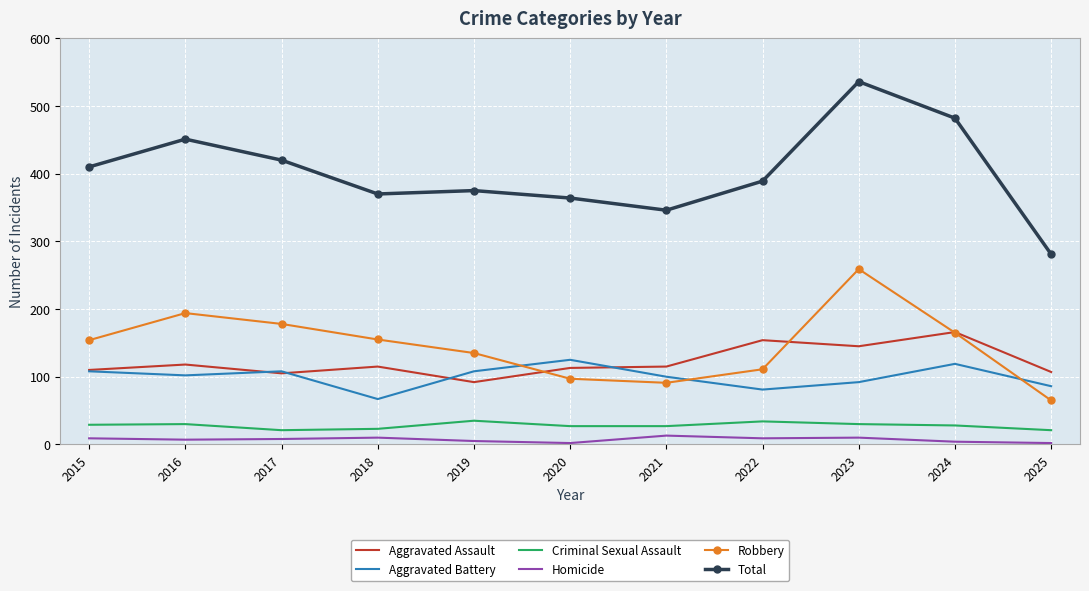

True or false: Aggravated Battery and Criminal Sexual Assault cross at least once.

False